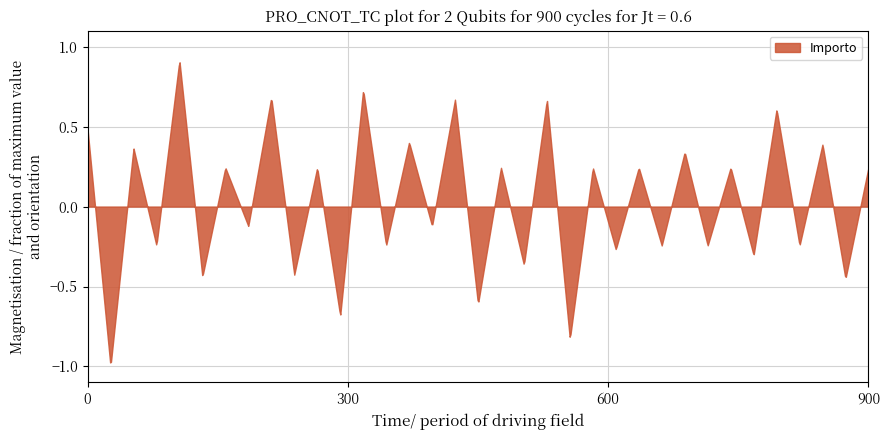

The chart shows a value of 911 at 570038. True or false?

False